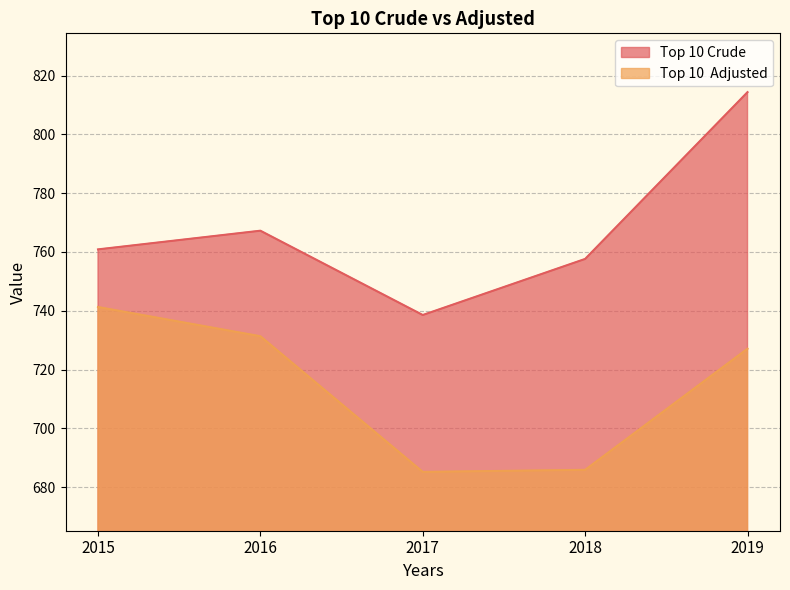

What is the sum of the Top 10 Crude values at 2017 and 2015?

1499.4